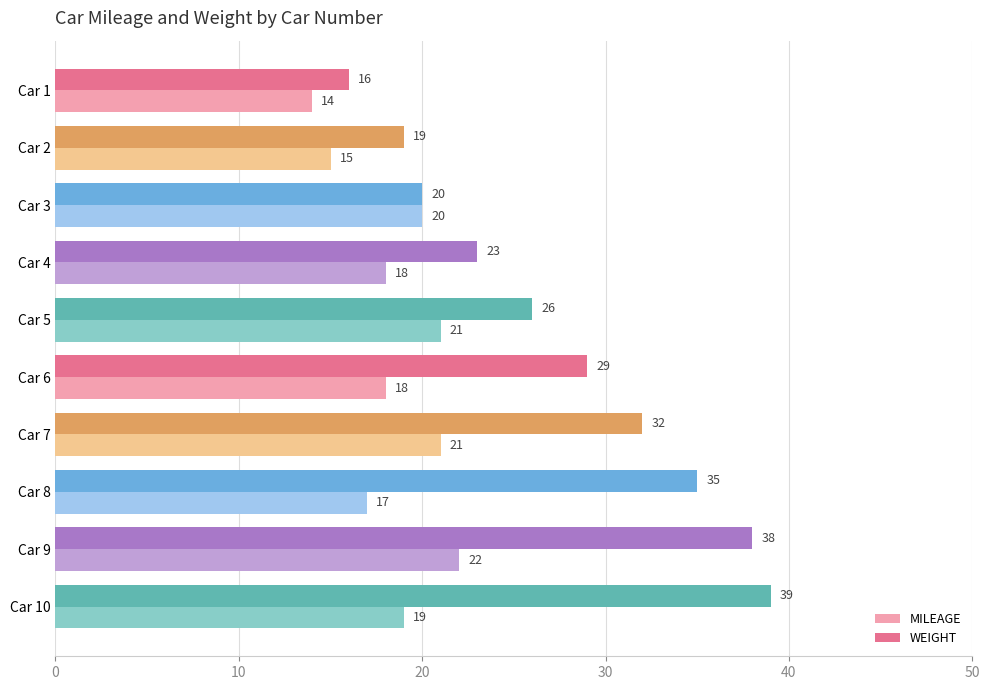

What is the difference between the second highest and second lowest values in the WEIGHT series?

19